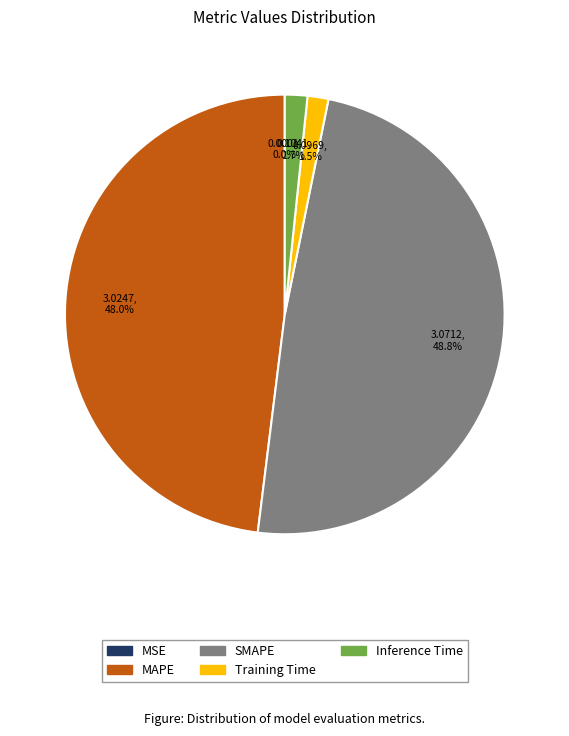

Which slice is the largest?

SMAPE